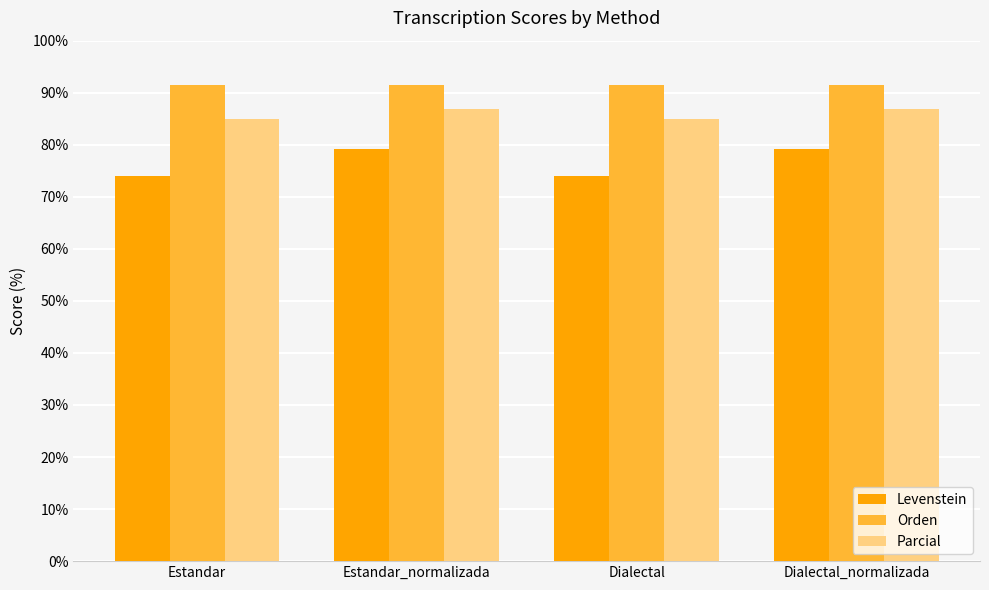

At how many categories does at least one series exceed 90?

4